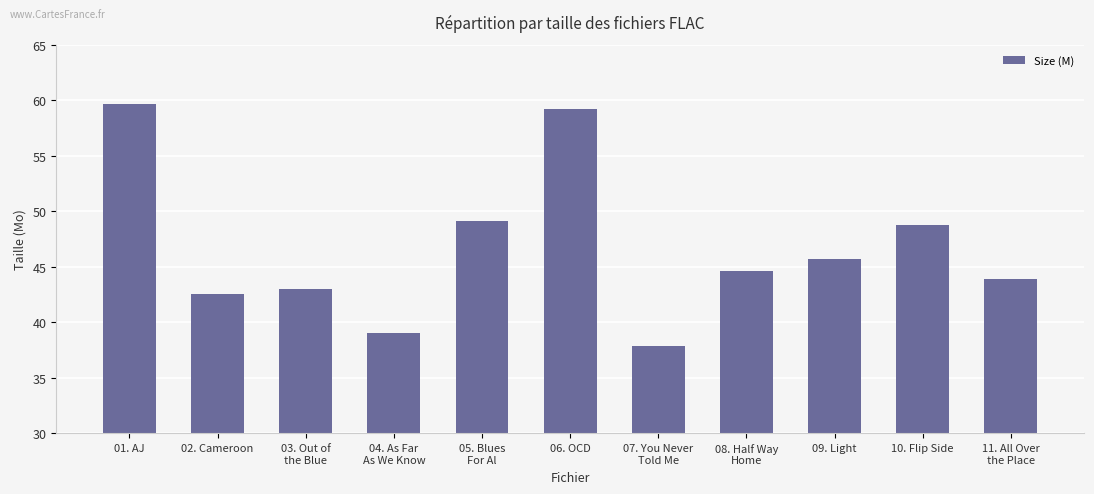

Does the chart contain any negative values?

No